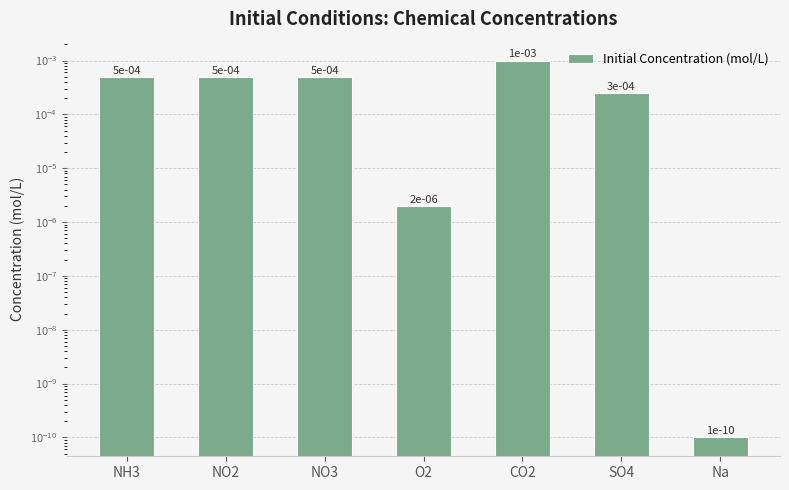

Which category has the lowest value across all series?

Na